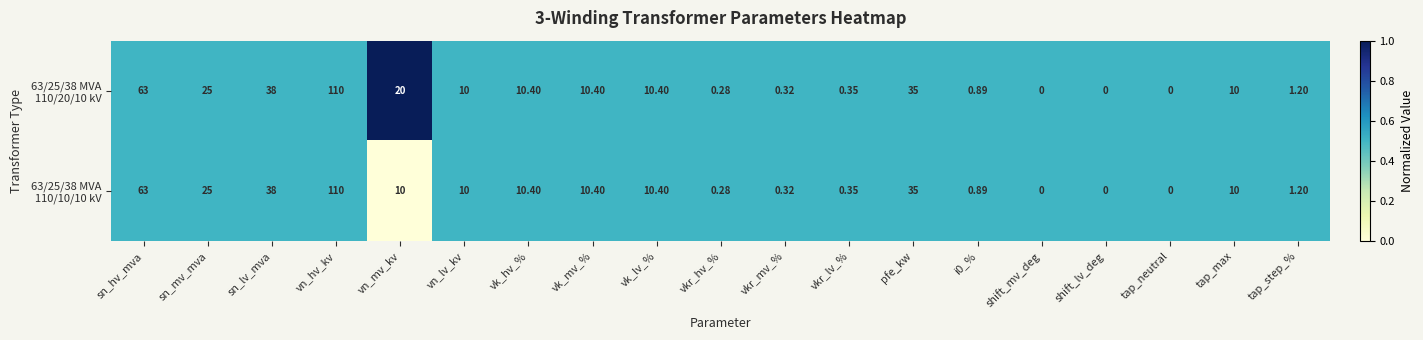

At which category is the sum across all series the highest?

vn_hv_kv